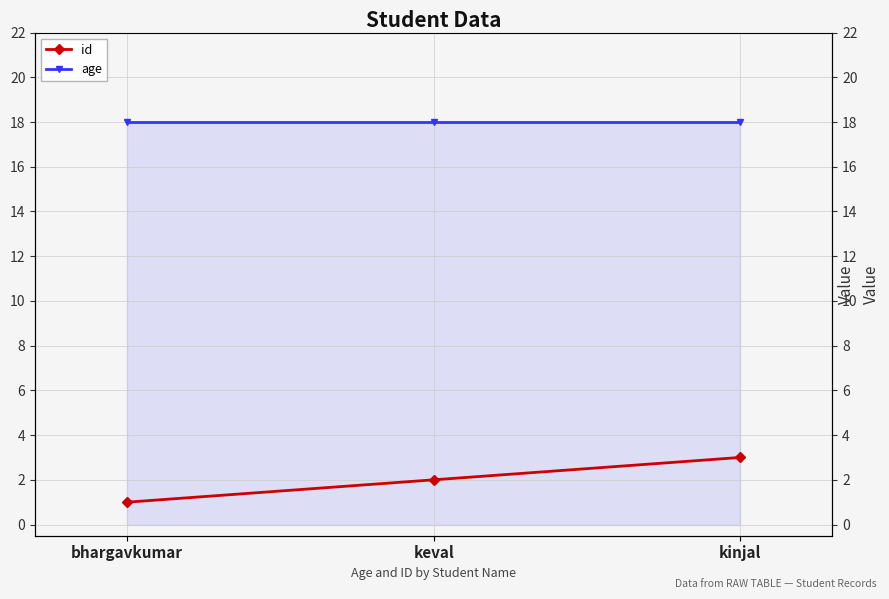

What is the minimum value for age?

18